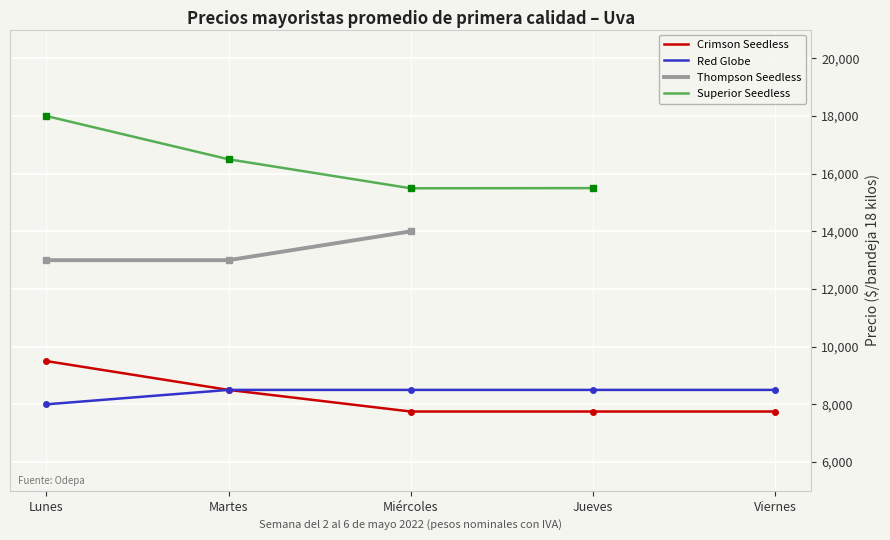

Count the number of data series in this chart.

4